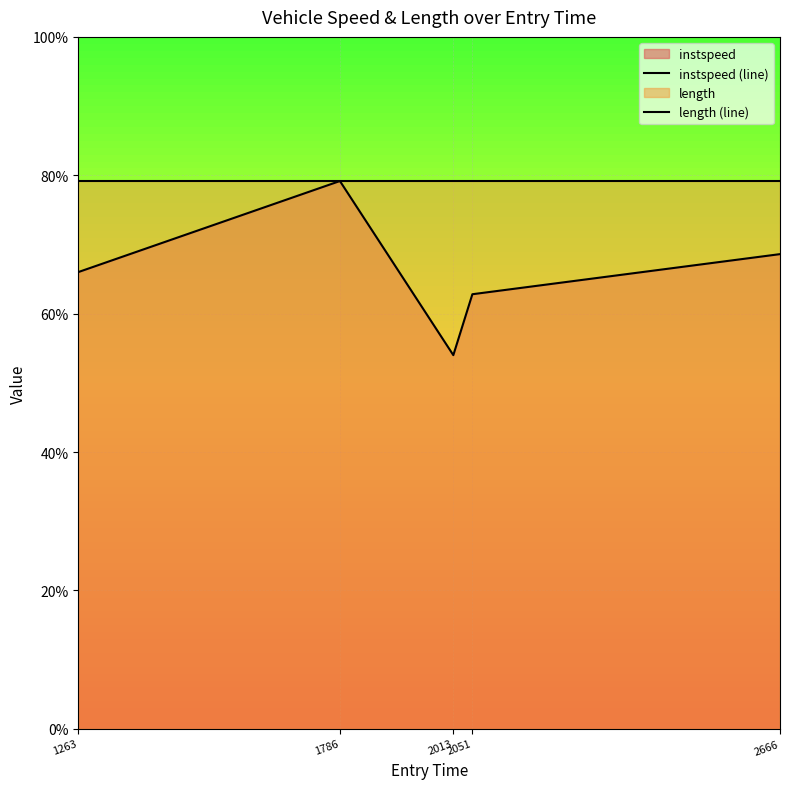

True or false: instspeed (line) and length (line) intersect in this chart.

False